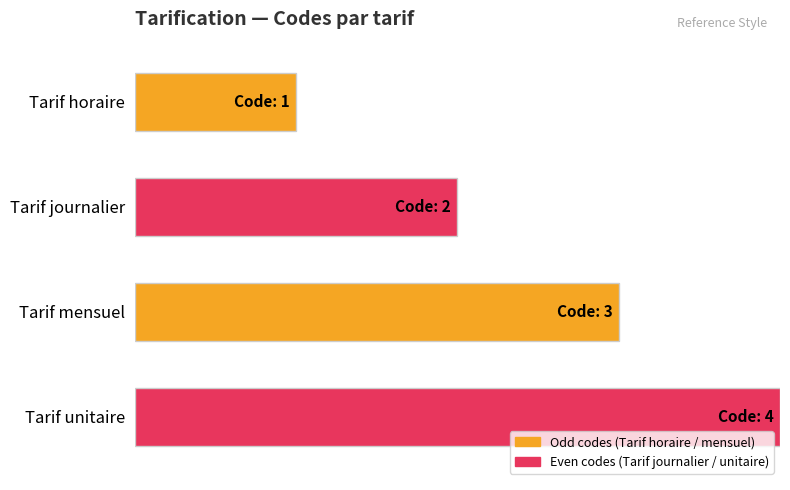

Are the bars horizontal?

Yes